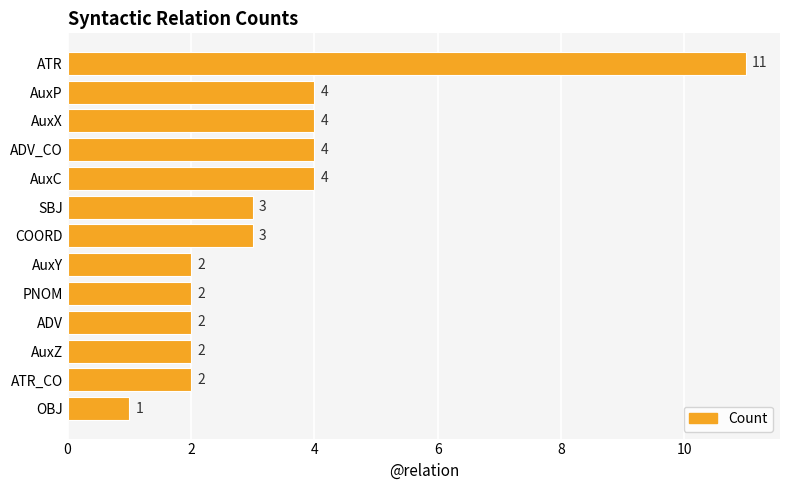

What is the value of the 8th bar from the top?

2